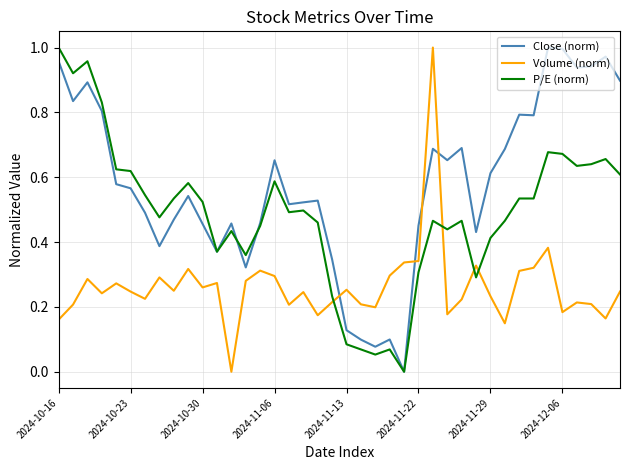

How many times do P/E (norm) and Volume (norm) cross each other?

4